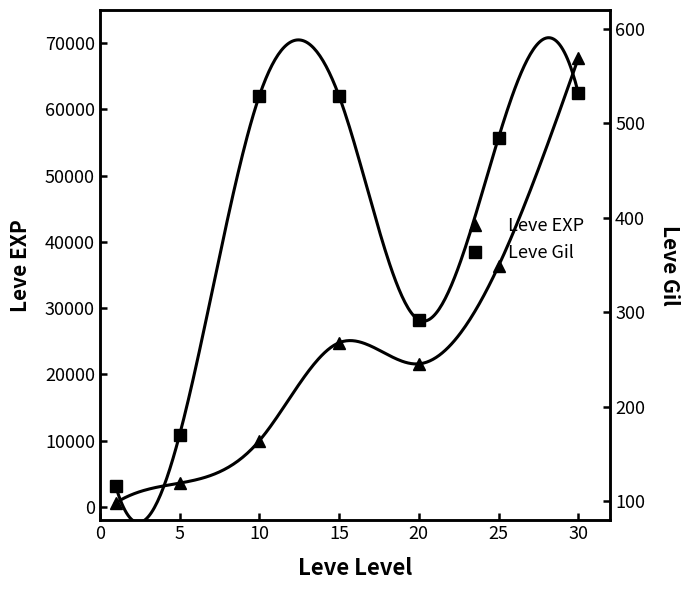

The value of Leve Gil at 20 is 140. True or false?

False